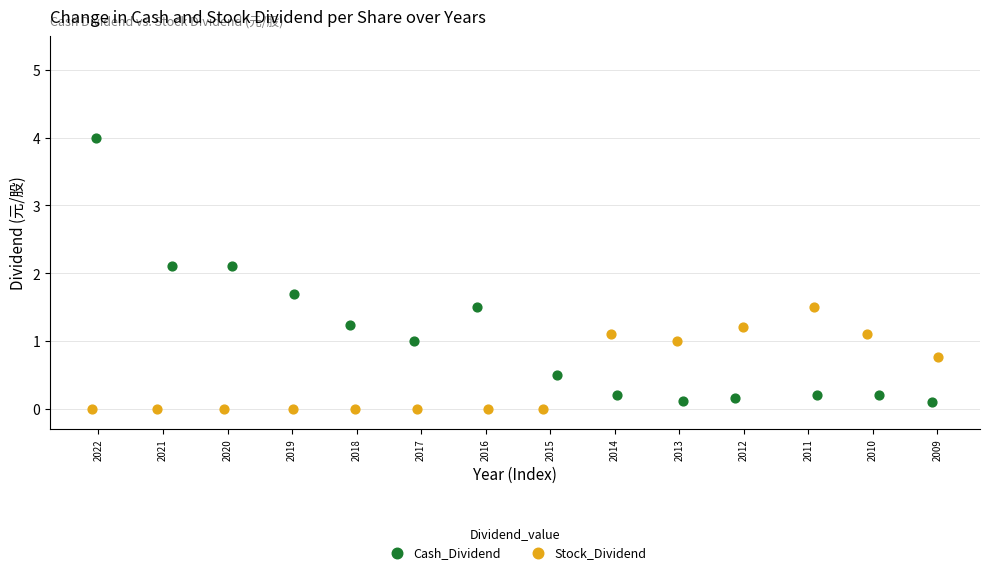

Which series has the largest Y range (max minus min)?

Cash_Dividend